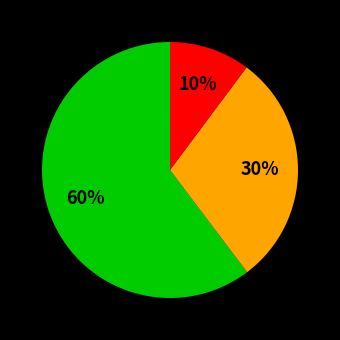

To the nearest percent, what is the difference between the largest and smallest slice percentages?

50%